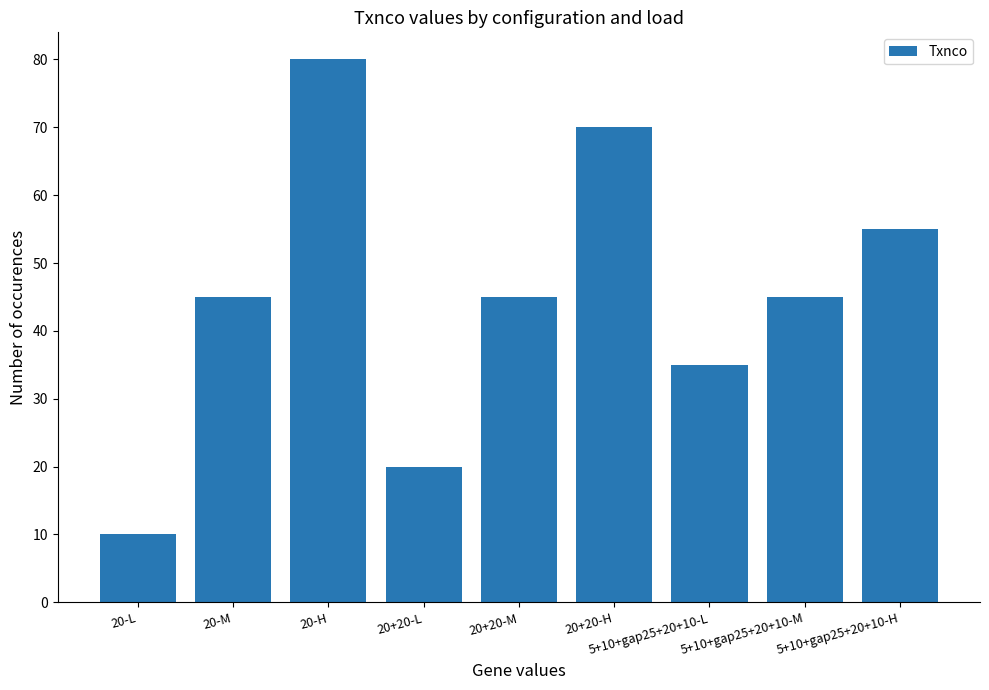

What is the maximum value shown in the chart?

80